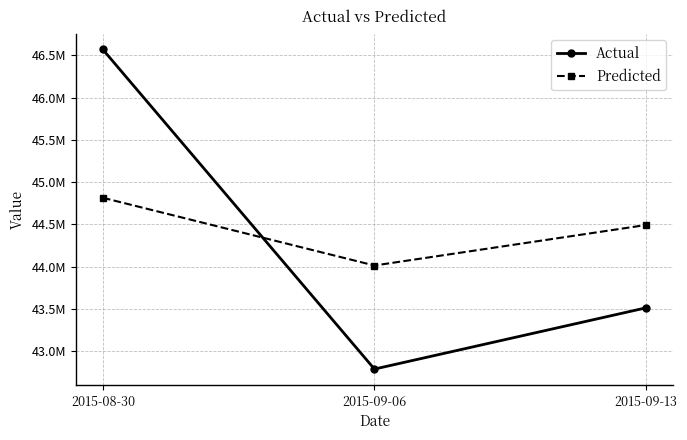

List the series in order of their peak value, lowest first.

Predicted, Actual